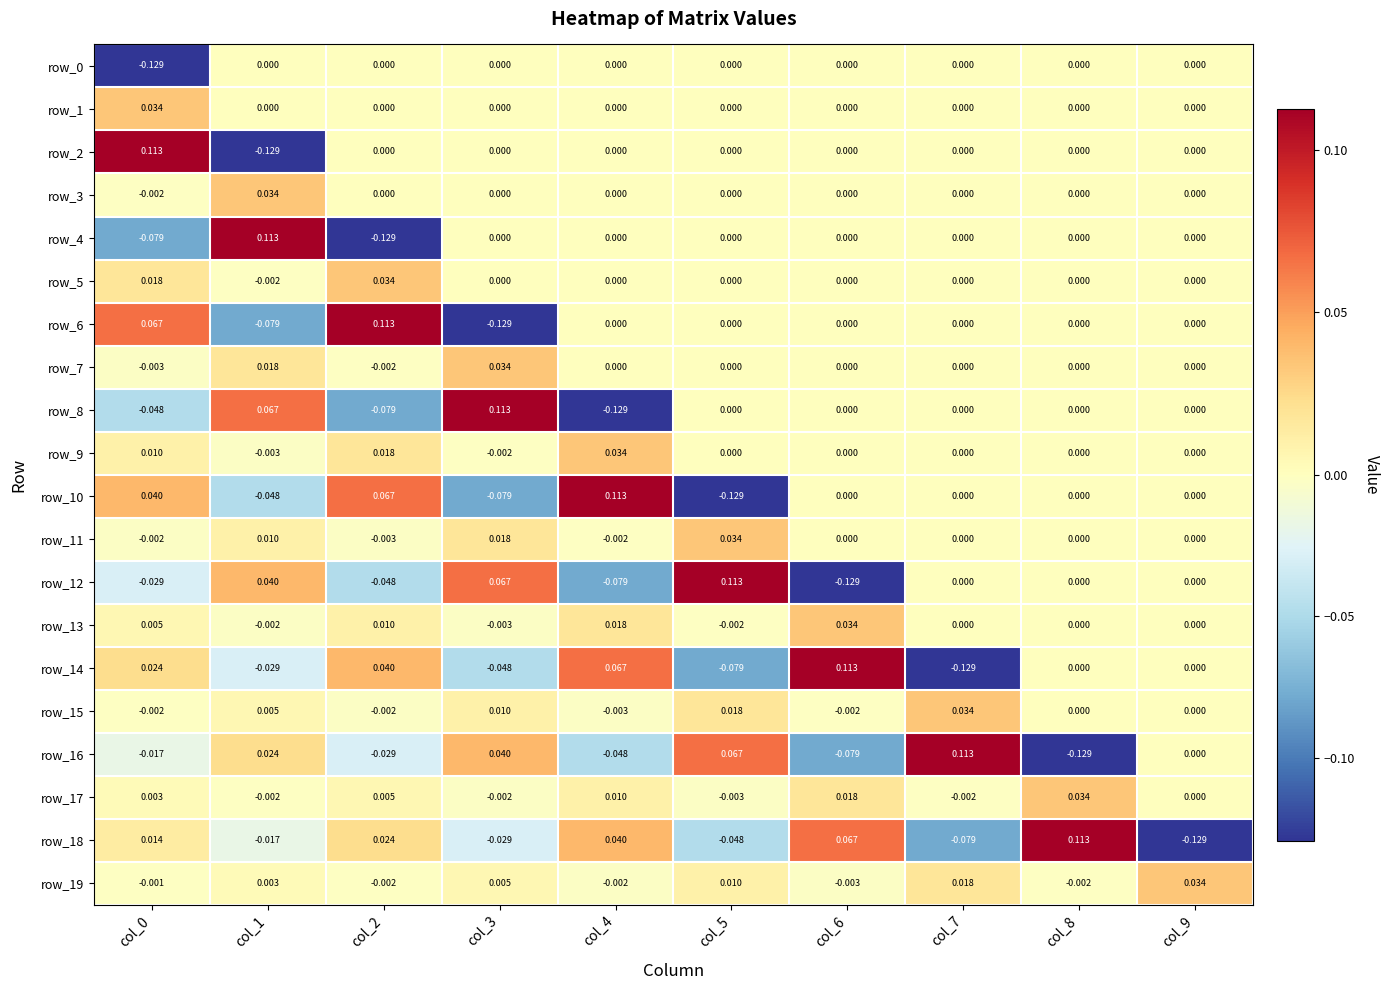

Which series has the largest total across all categories?

row_17